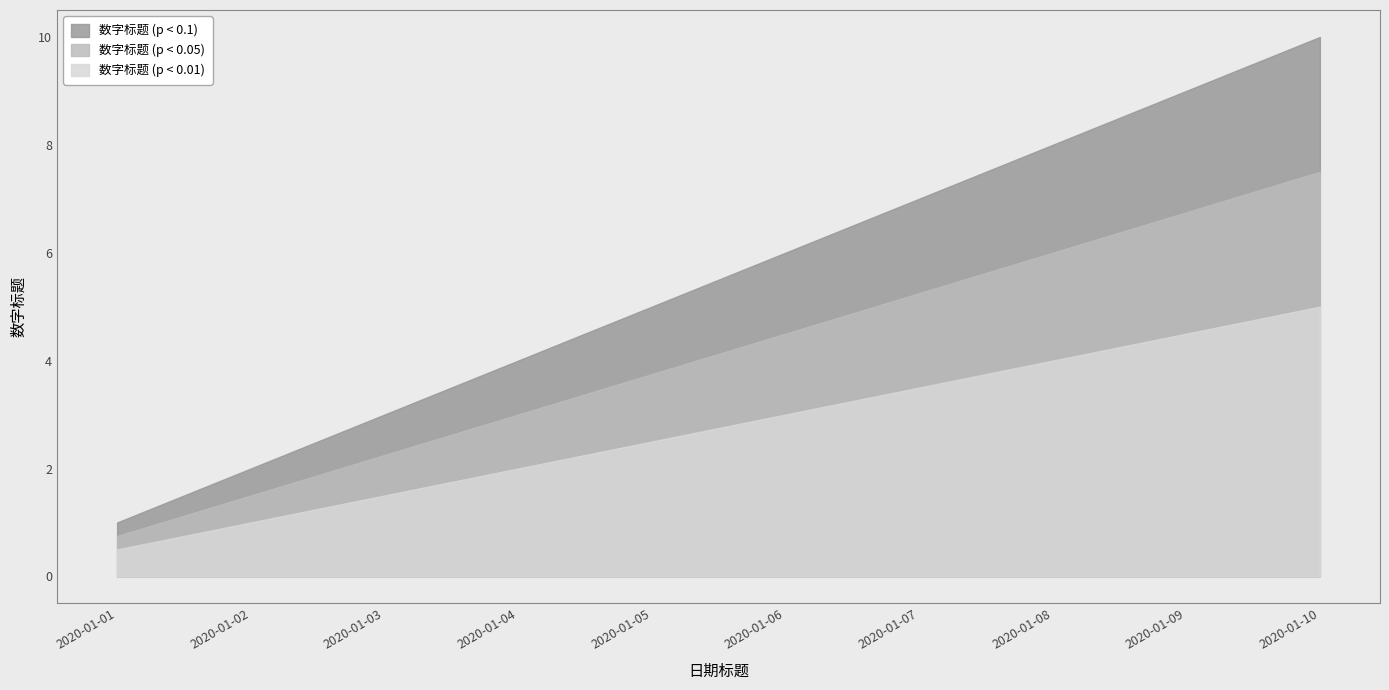

What is the average value?

6